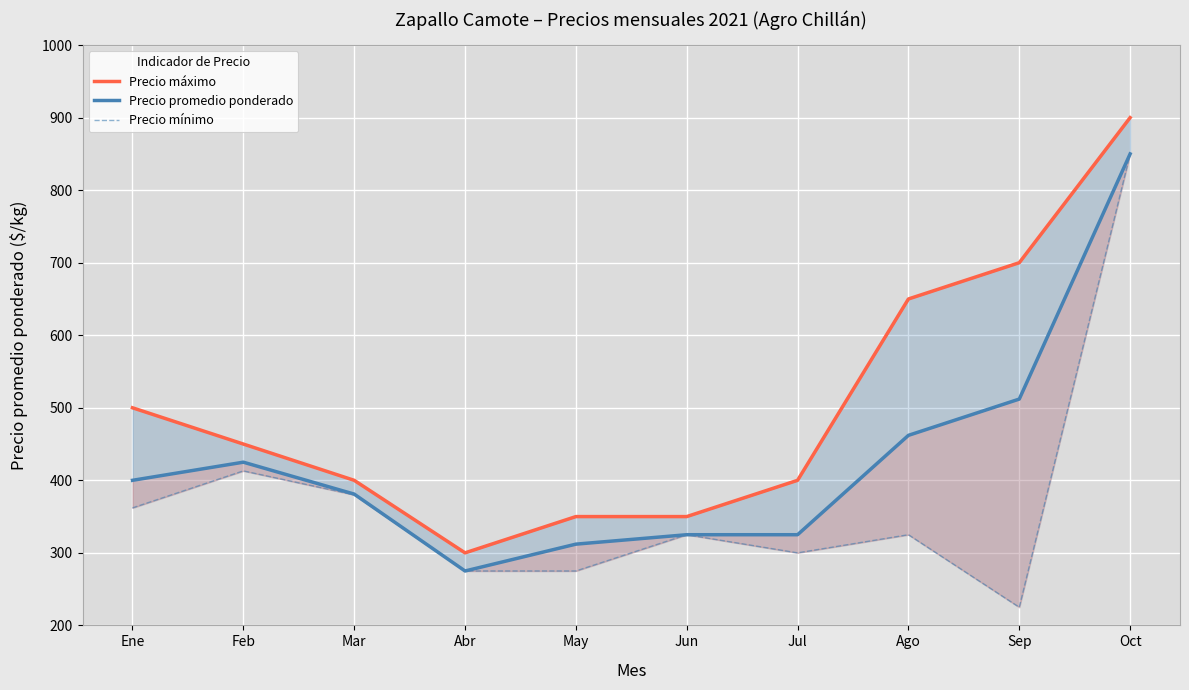

Which series has the largest total across all categories?

Precio máximo